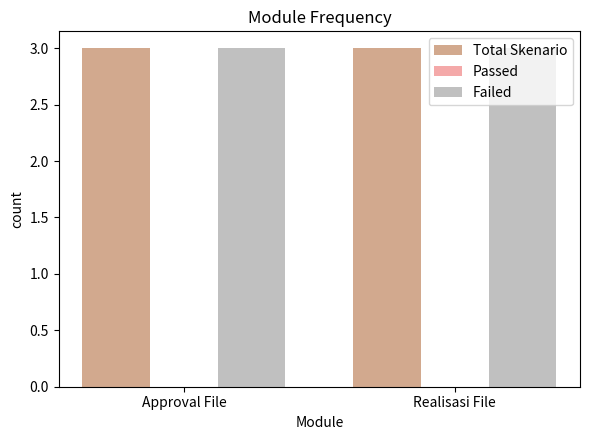

What is the sum of the Total Skenario values at Approval File and Realisasi File?

6